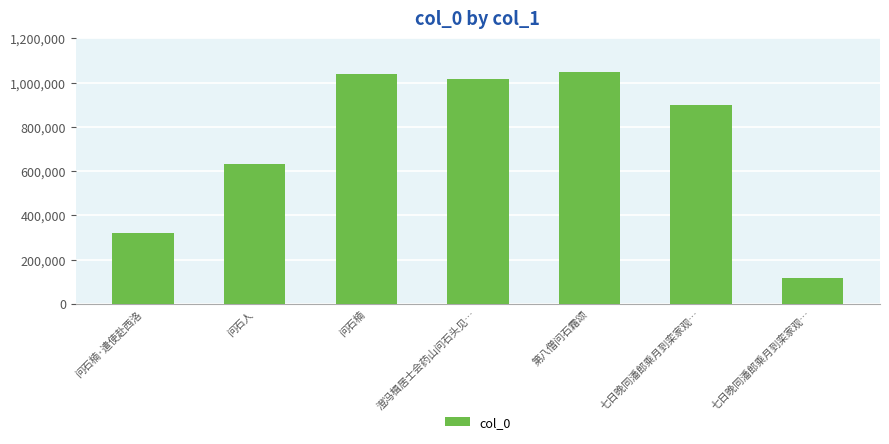

What is the change in value from 问石楠·遣使赴西洛 to 问石人?

+312649